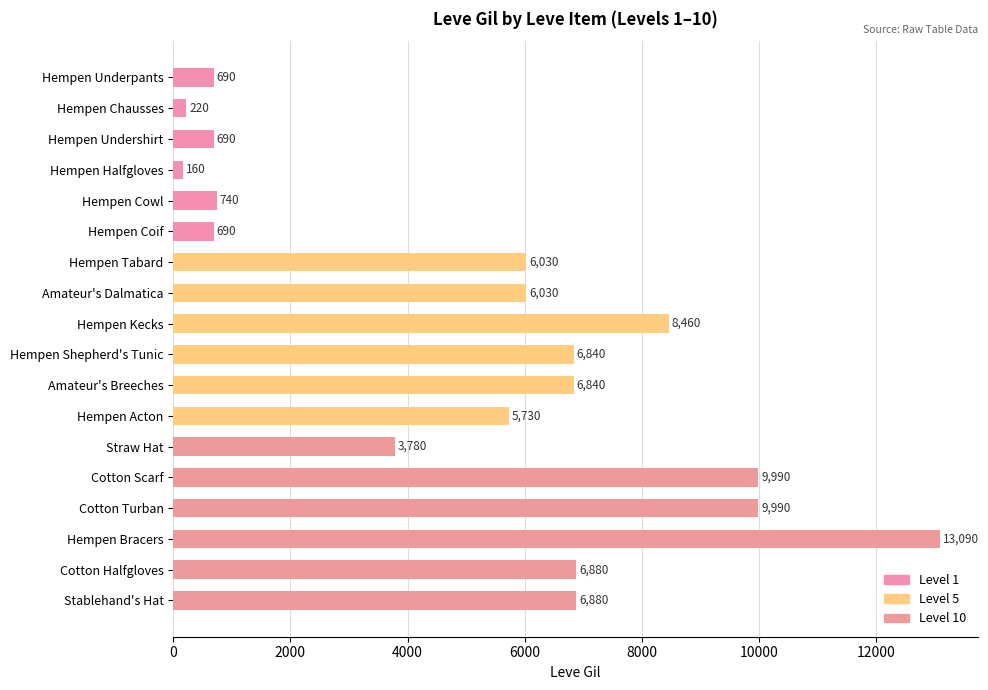

What is the greatest value displayed?

13090